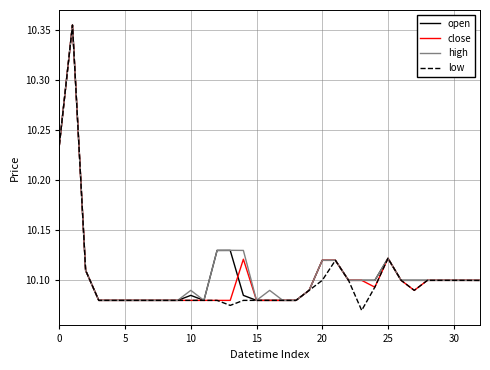

True or false: open has more than 2 interior local peaks.

True